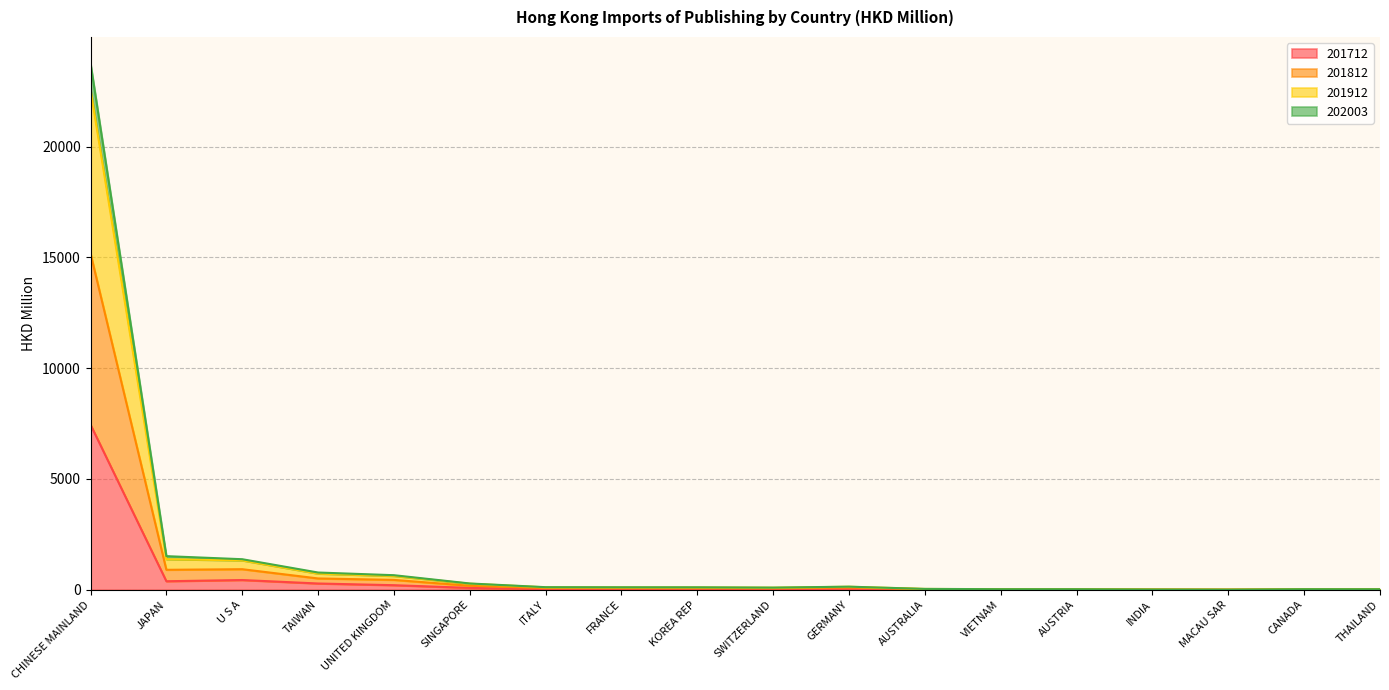

How many distinct data groups are displayed?

4